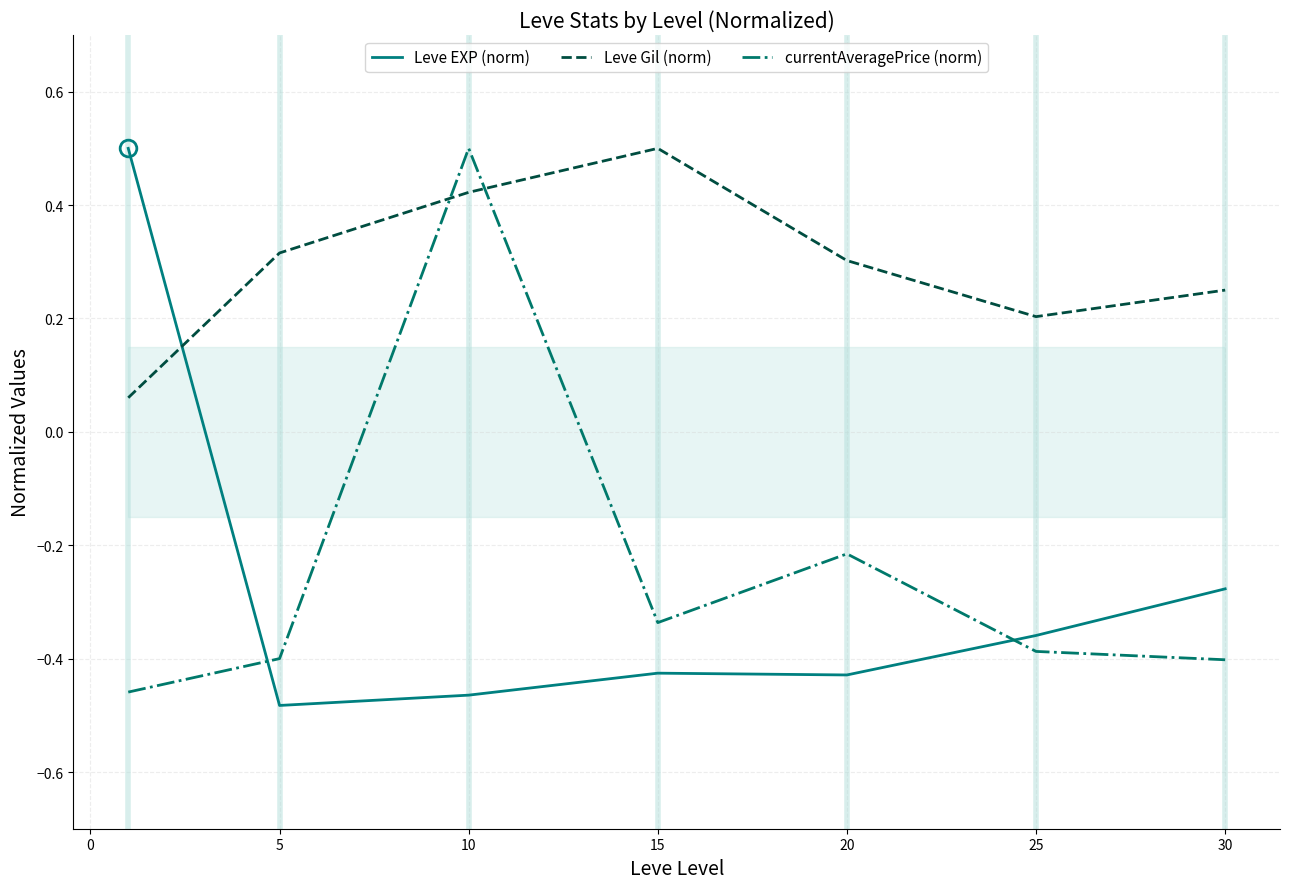

Reading right to left, what are all the values shown in this chart?

Leve EXP (norm): -0.3	-0.4	-0.4	-0.4	-0.5	-0.5	0.5
Leve Gil (norm): 0.2	0.2	0.3	0.5	0.4	0.3	0.1
currentAveragePrice (norm): -0.4	-0.4	-0.2	-0.3	0.5	-0.4	-0.5